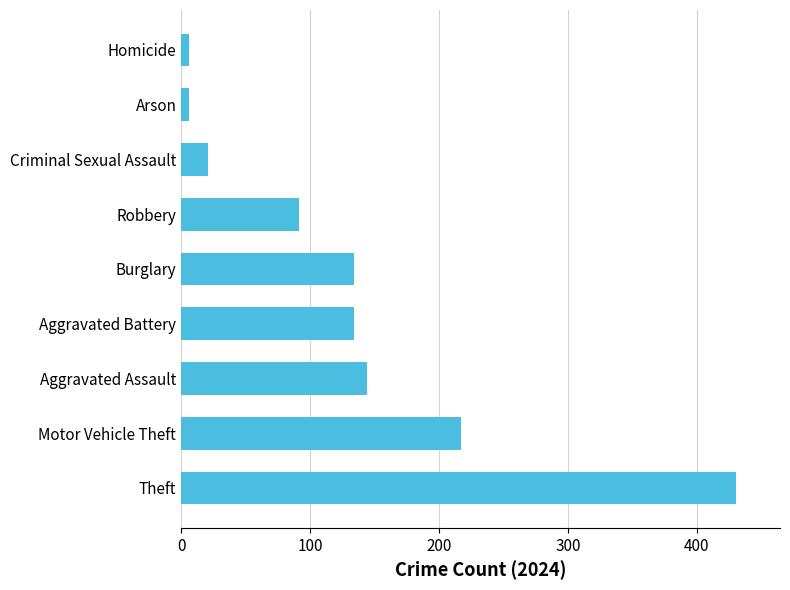

At which category does the chart reach its peak across all series?

Theft